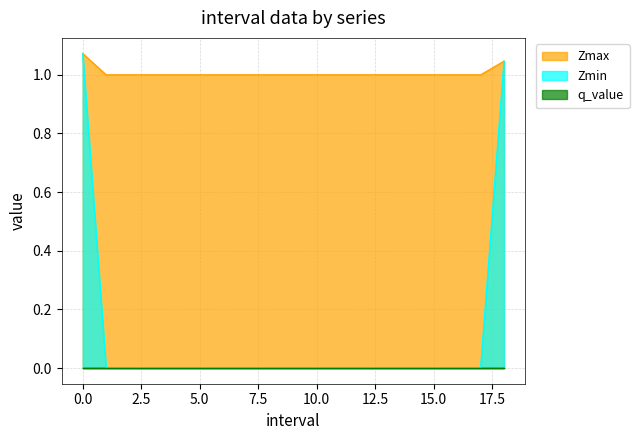

Does the chart display data point markers on the line(s)?

No